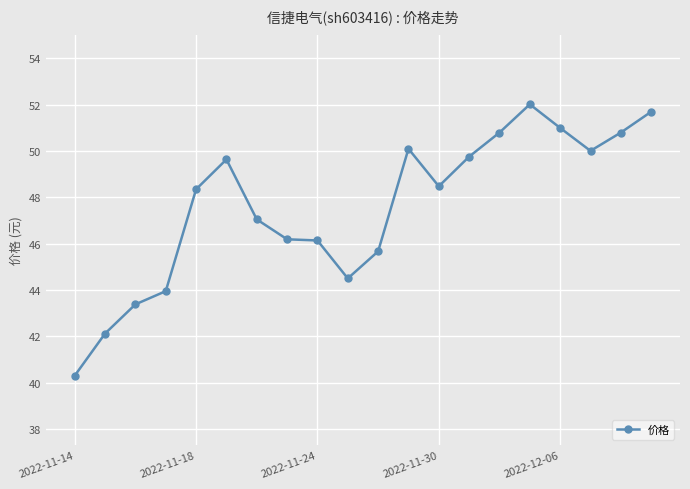

True or false: the data has more than 1 interior local peaks.

True